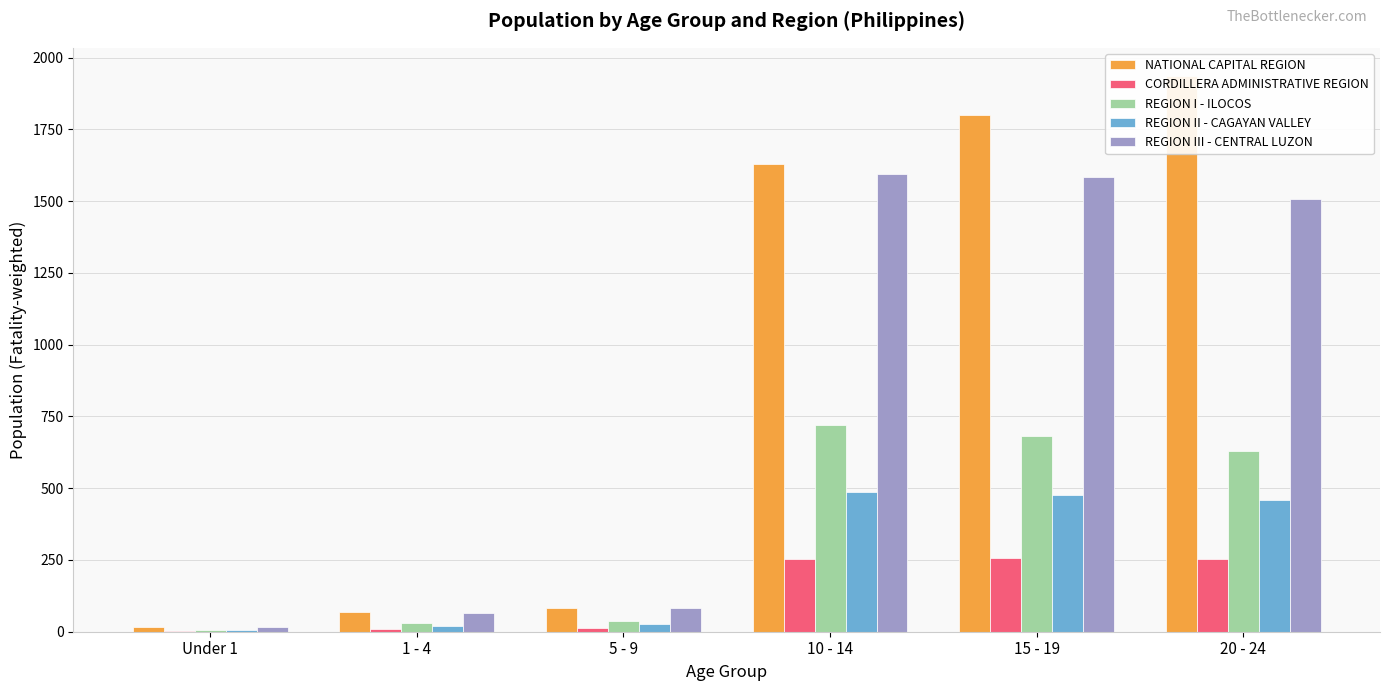

What is the difference between the NATIONAL CAPITAL REGION values at Under 1 and 1 - 4?

51.9